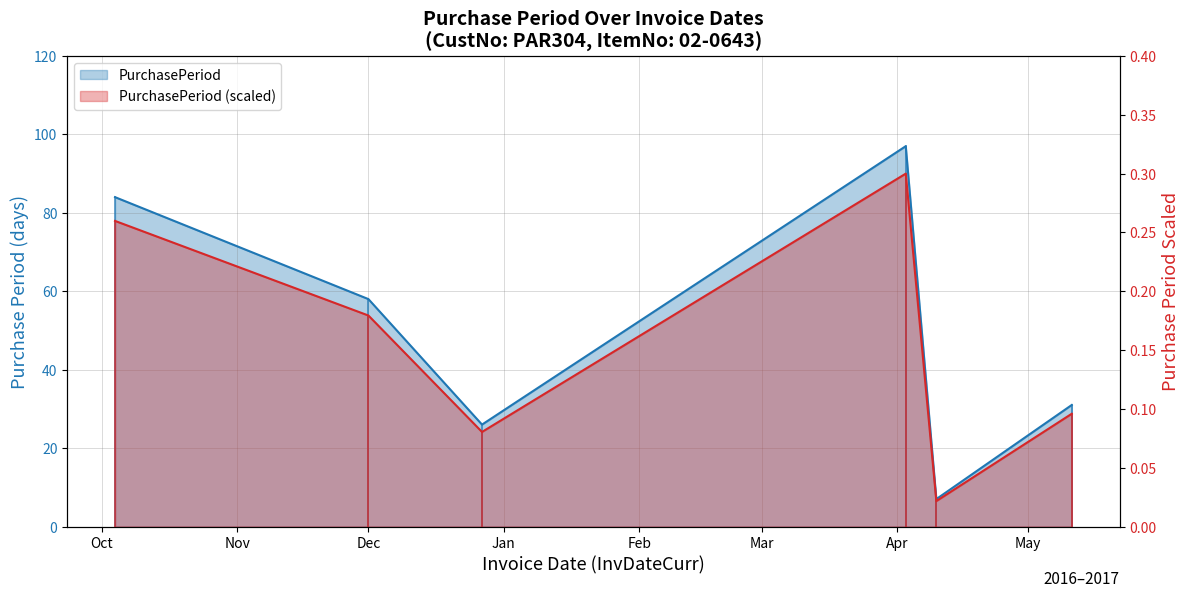

How many points are lower than both their immediate neighbors (excluding endpoints)?

2